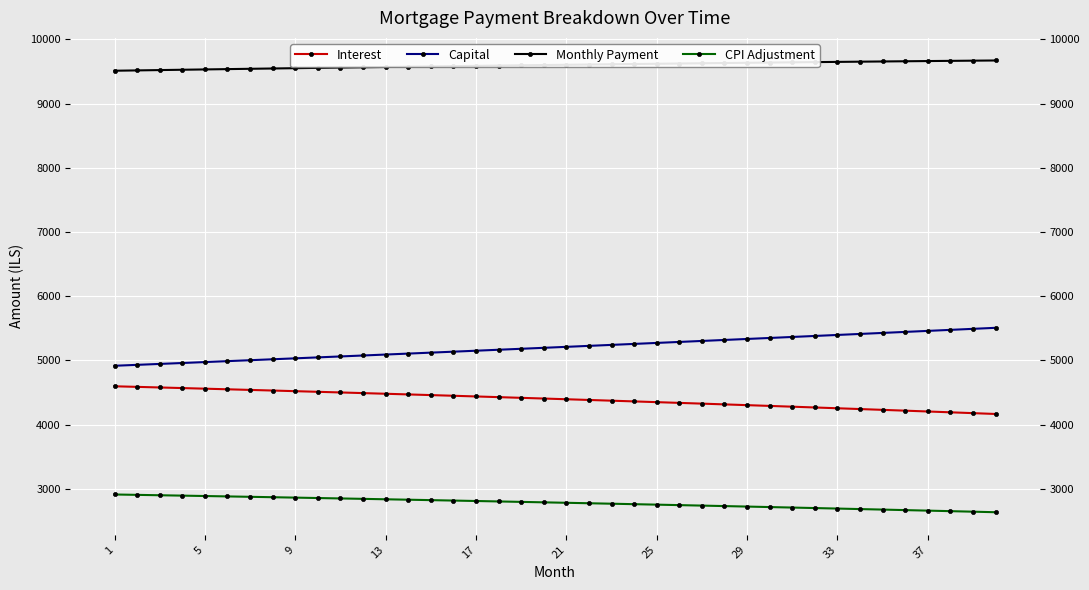

Is it true that Capital equals 5412.2 at 33?

True